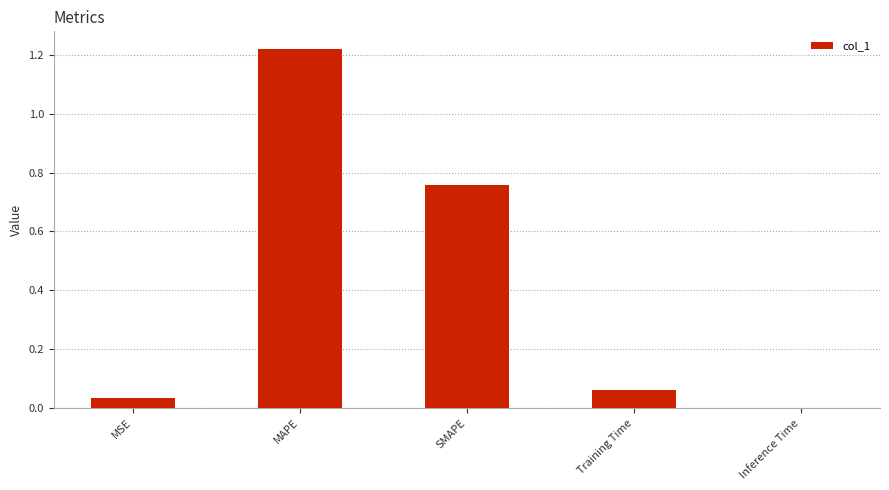

Is it true that the value at Training Time is 0.0?

False